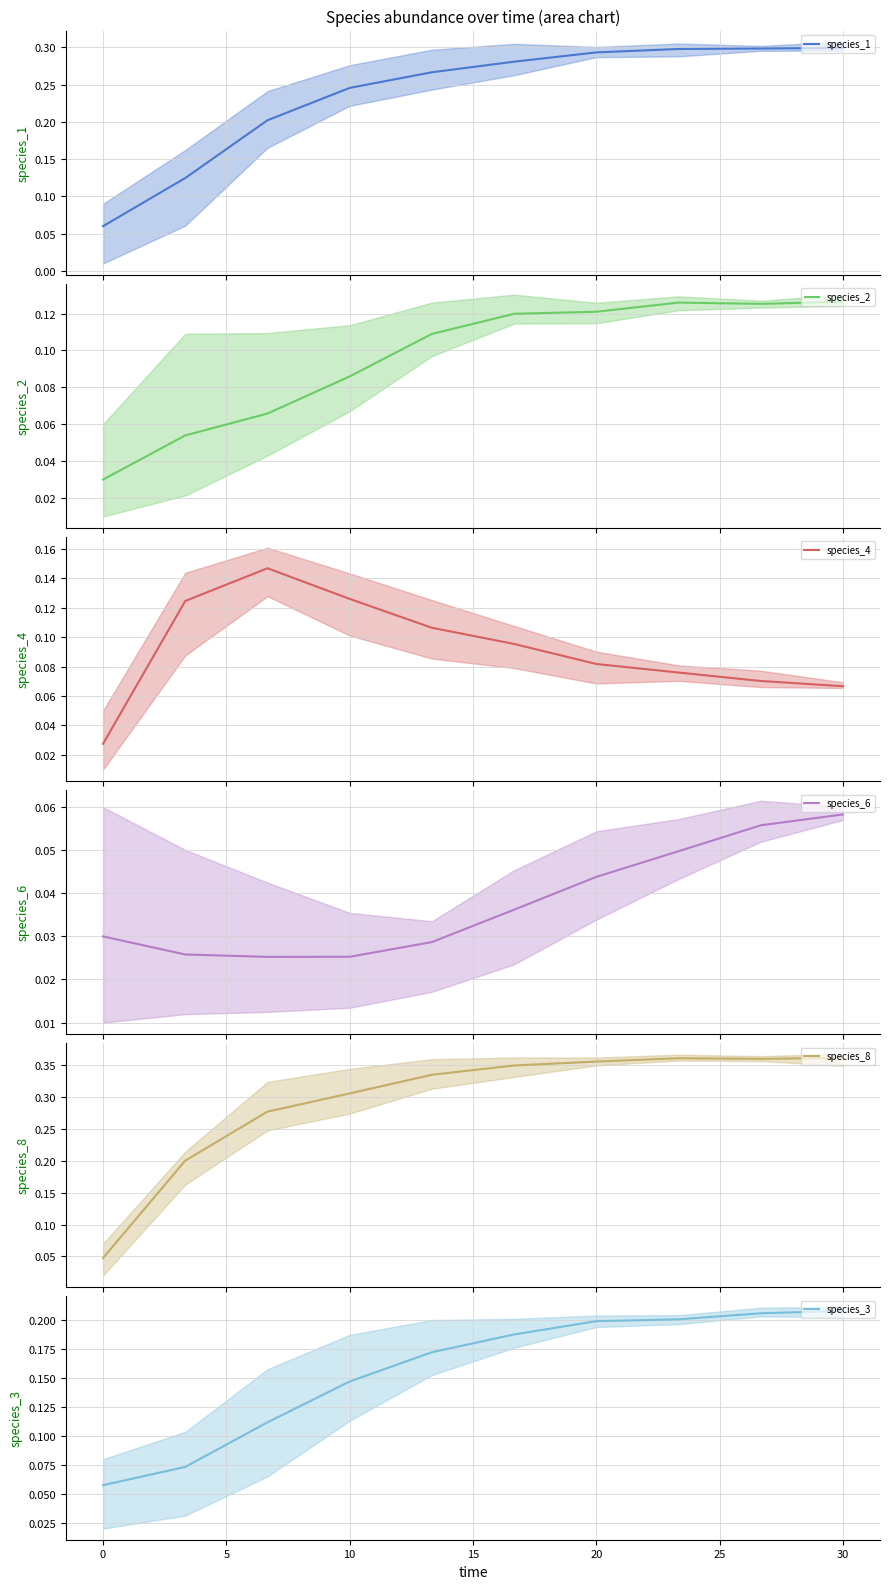

Is it true that species_3 equals 0.2 at 20?

True